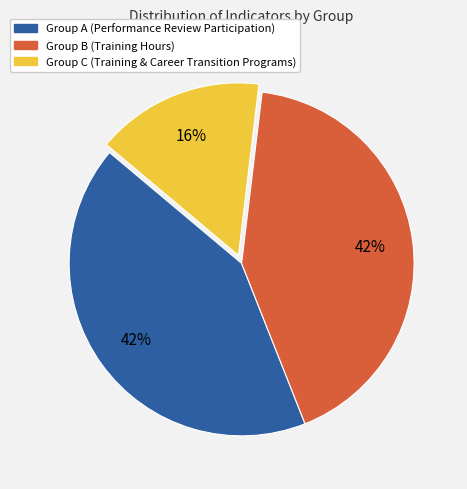

What is the smallest slice in the pie chart?

Group C (Training & Career Transition Programs)